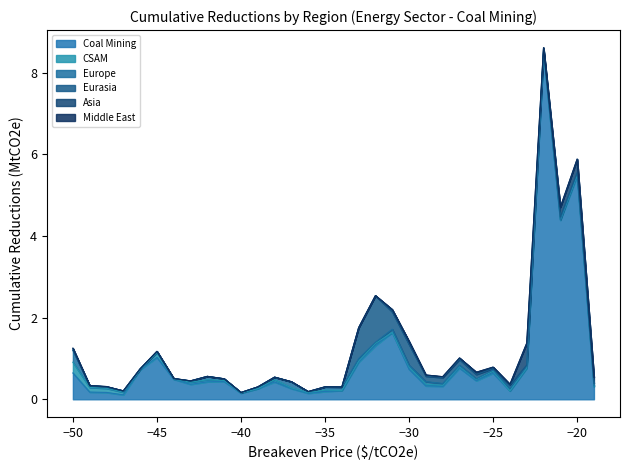

Which series has the largest total across all categories?

Coal Mining